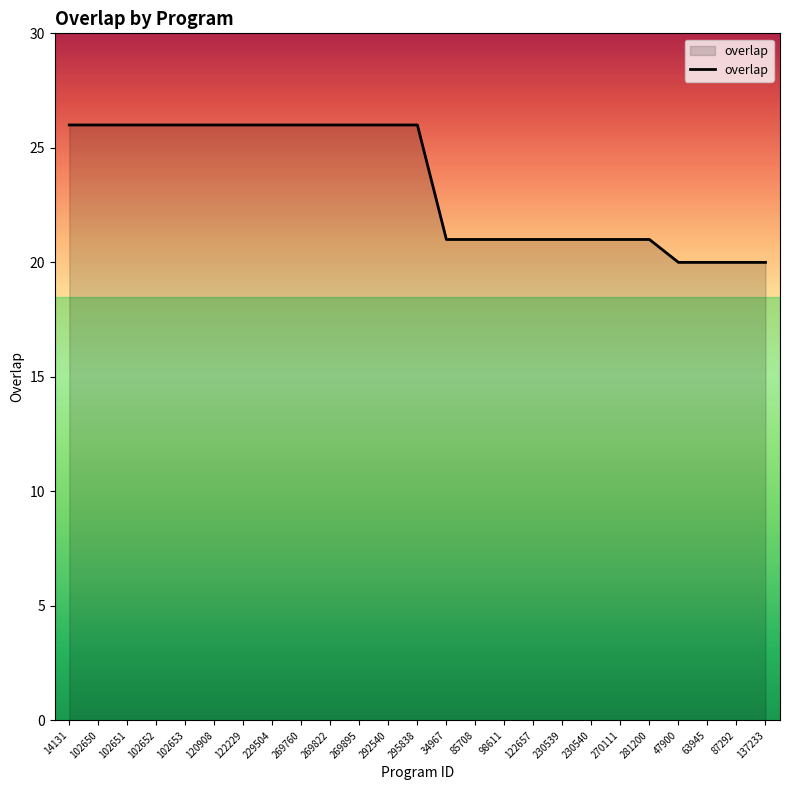

What position from the left is 137233?

25